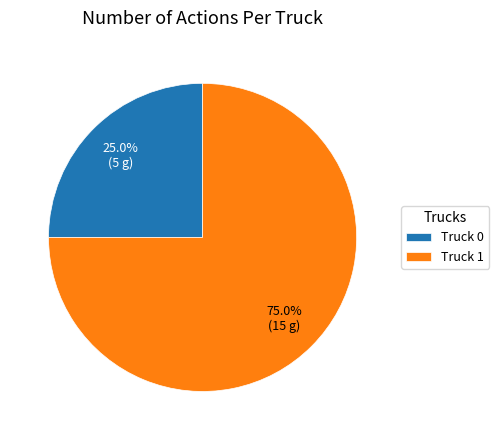

Combined, what portion of the pie is Truck 0 and Truck 1?

100.0%